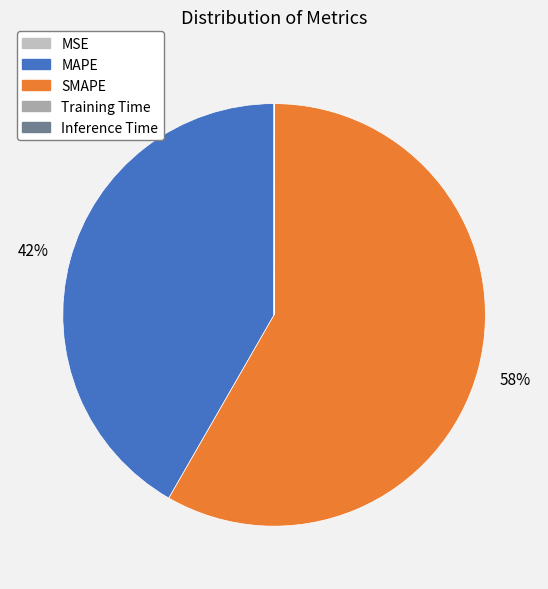

What portion of the pie excludes Inference Time?

100.0%